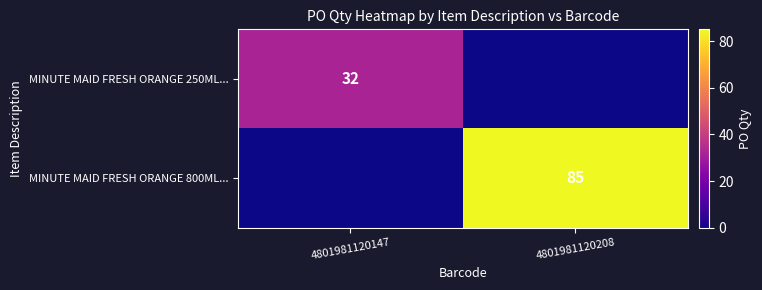

True or false: MINUTE MAID FRESH ORANGE 250ML... has a value of 43 at 4801981120147.

False